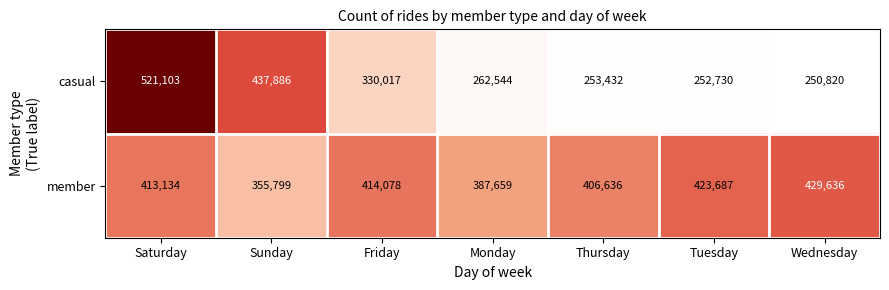

What is the minimum value shown in the chart?

250820